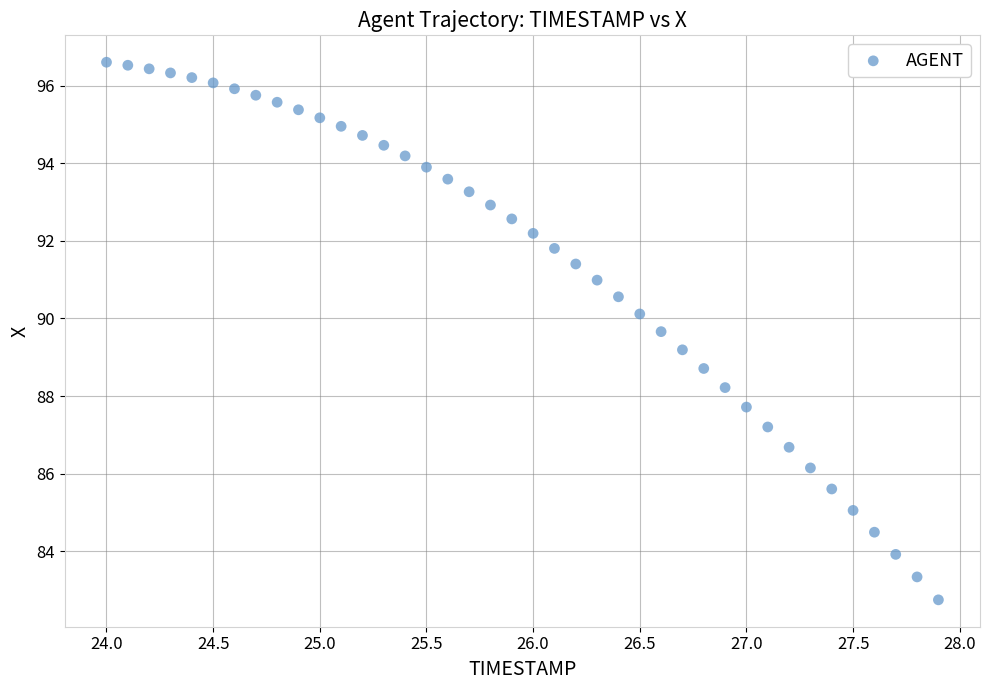

What is the range of Y values (max minus min)?

13.9